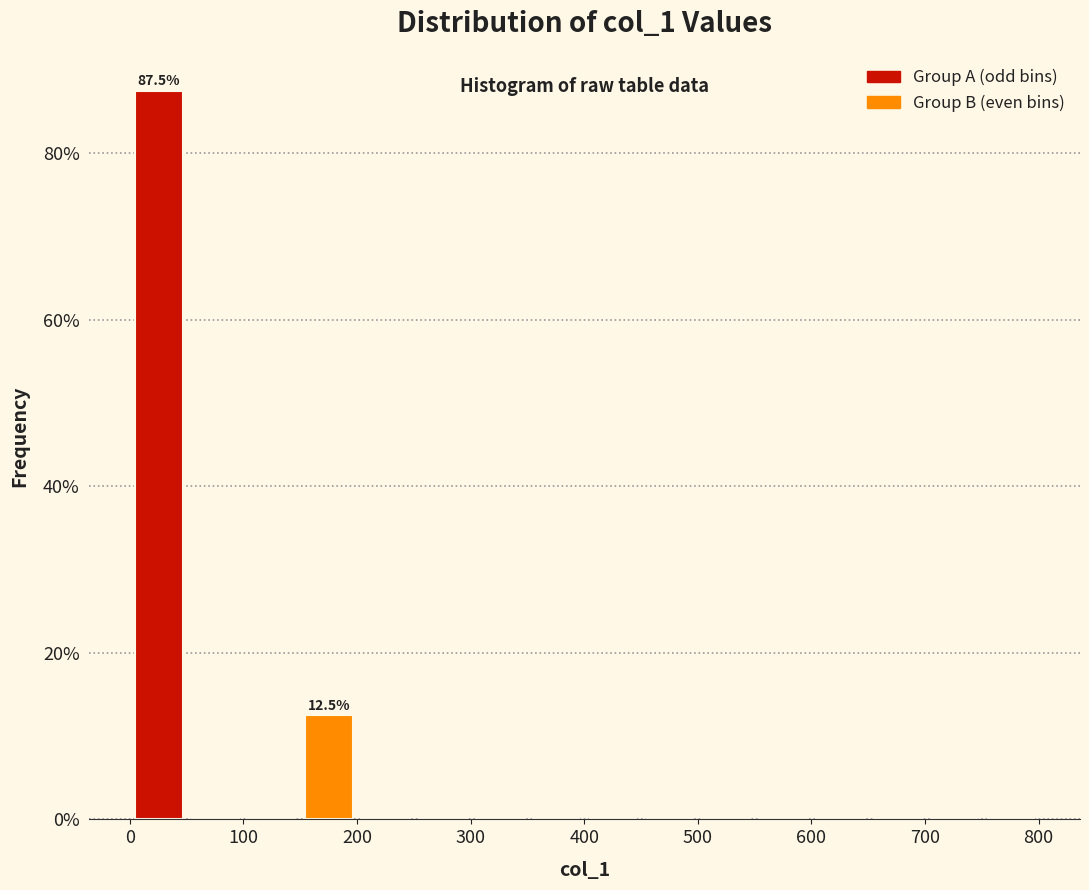

Over which range of the x-axis is the bar tallest?

0 to 50